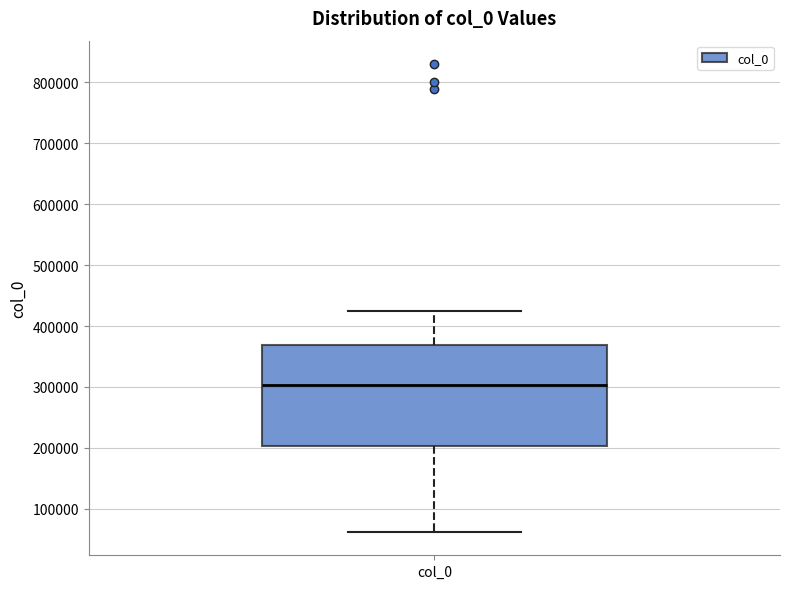

Where is the lower edge of the box for col_0 on the y-axis? The values are not printed on the chart, so give them approximately, as read against the axis.

200000